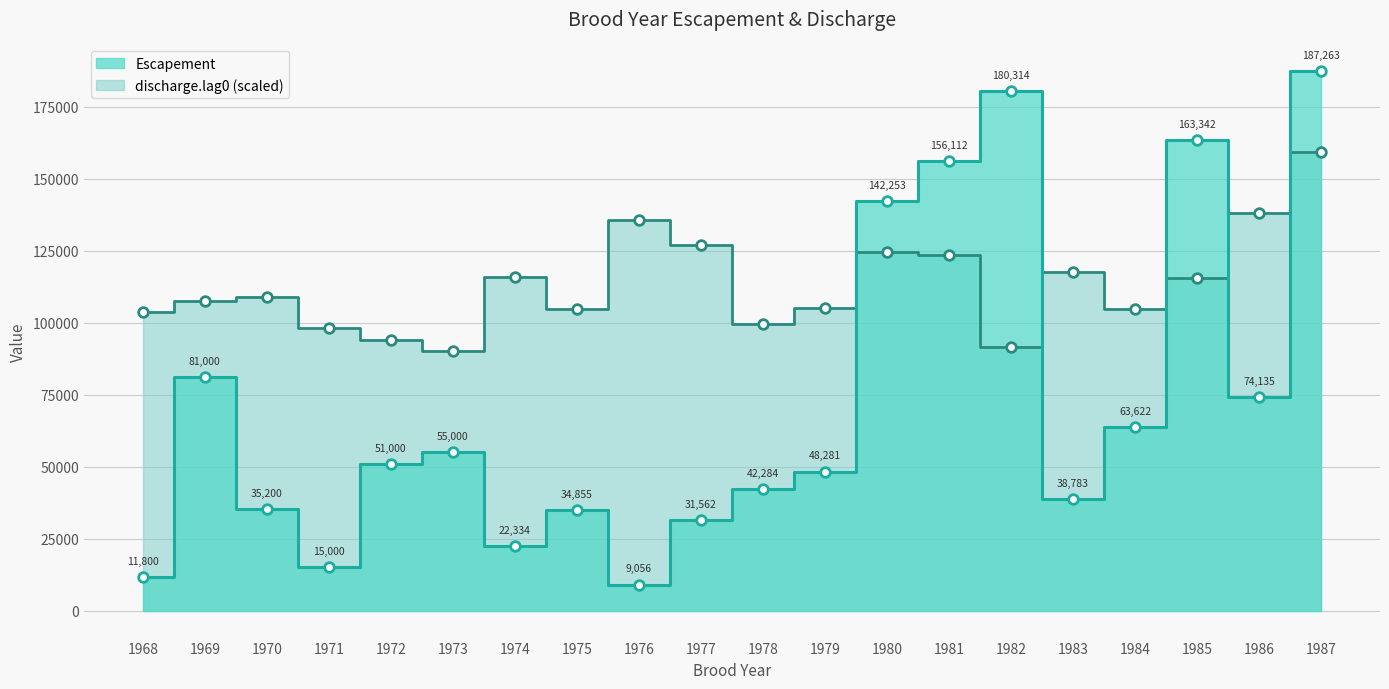

Which series reaches the minimum Y coordinate?

Escapement